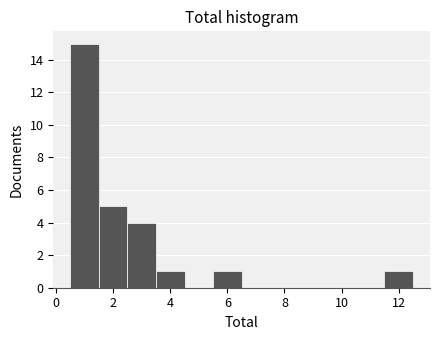

Over which range of the x-axis is the bar tallest?

0.5 to 1.5